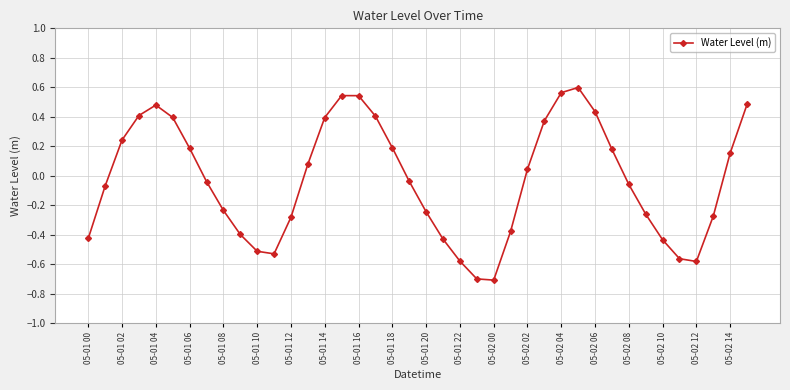

What is the smallest value displayed?

-0.7